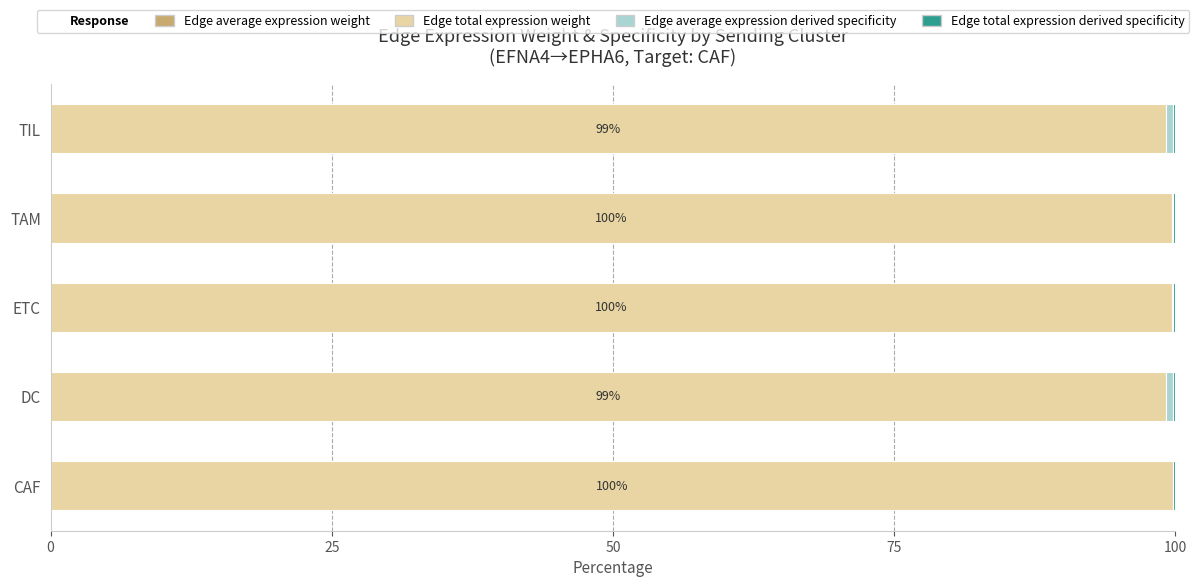

How many data points does each series have?

5